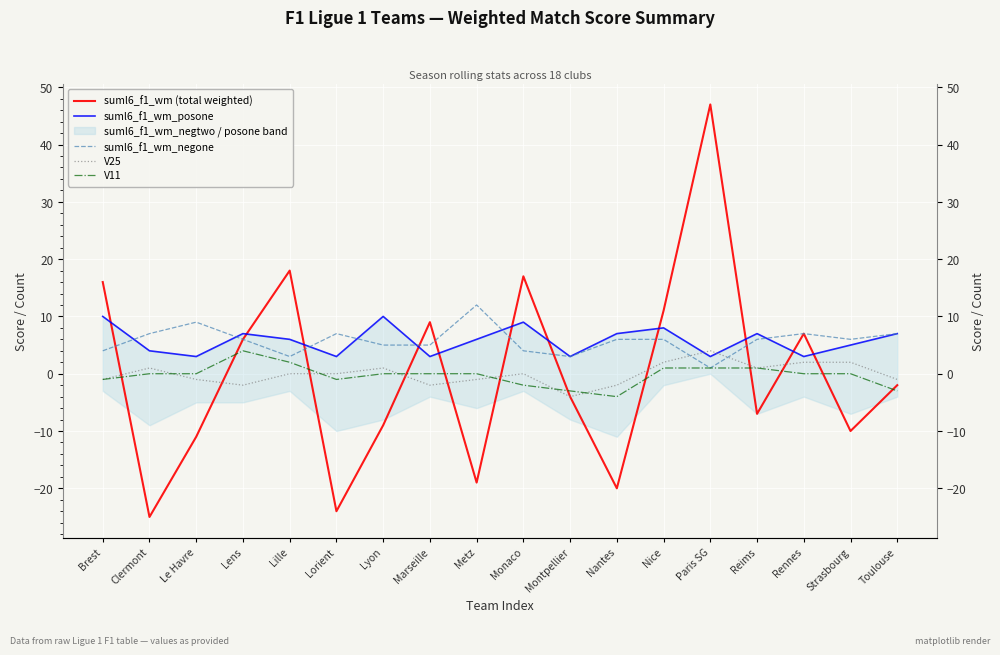

Is this an area chart (filled region under the line)?

No